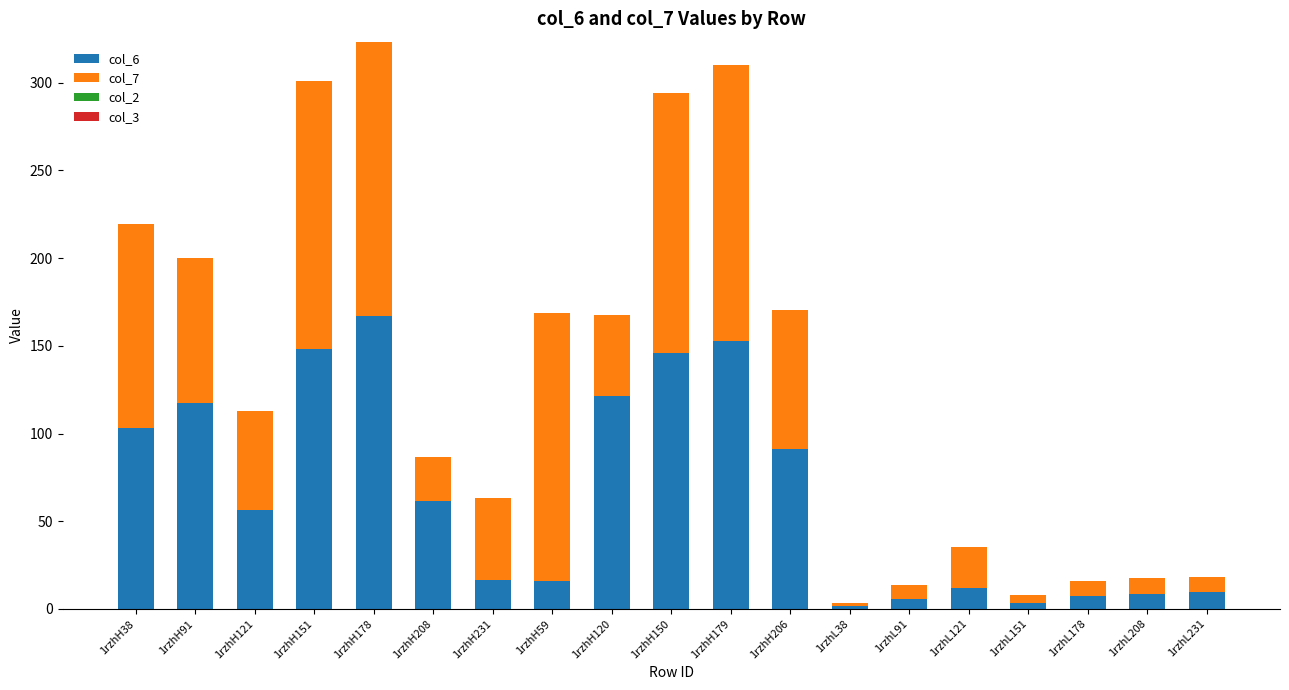

Is it true that col_6 equals 8.6 at 1rzhL208?

True